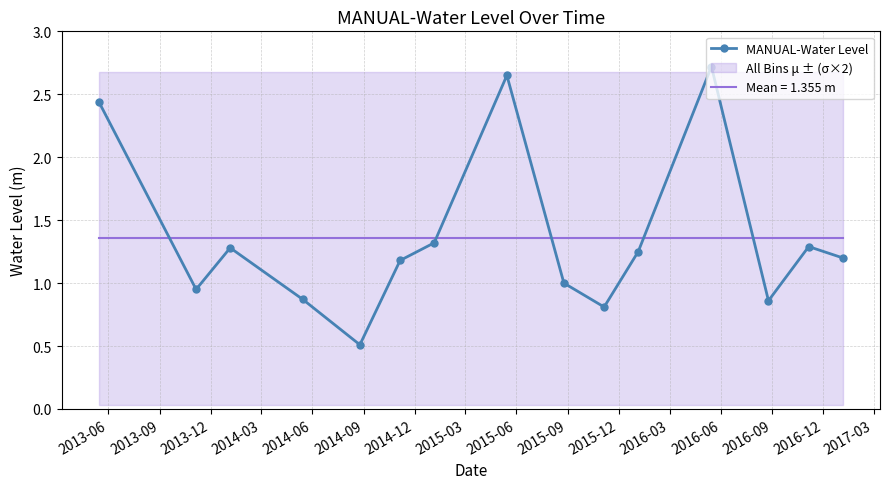

Reading left to right, transcribe all the data shown in this chart.

2.4	0.9	1.3	0.9	0.5	1.2	1.3	2.7	1.0	0.8	1.2	2.7	0.9	1.3	1.2